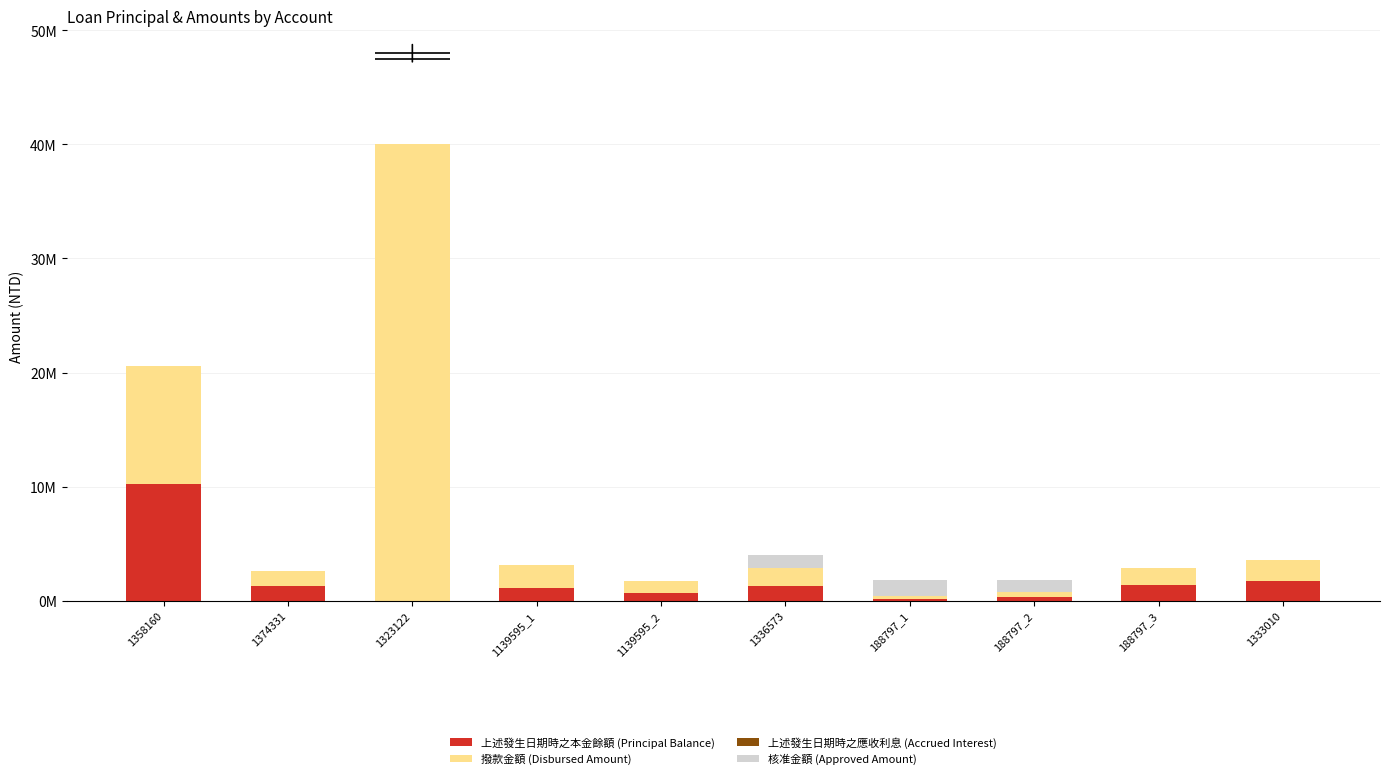

What is the label of the 8th bar from the right?

1323122